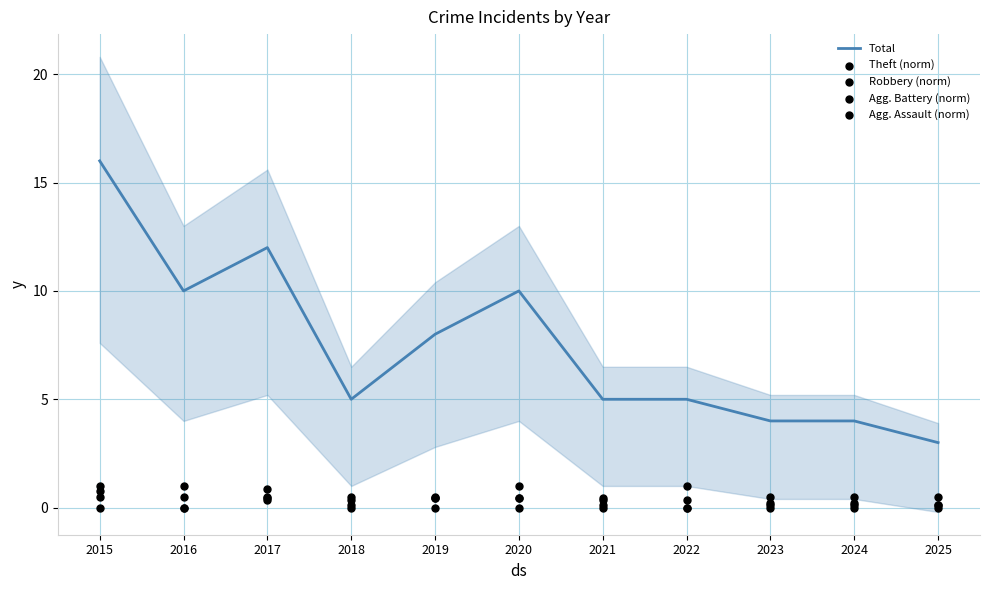

At how many categories does at least one series exceed 8?

4